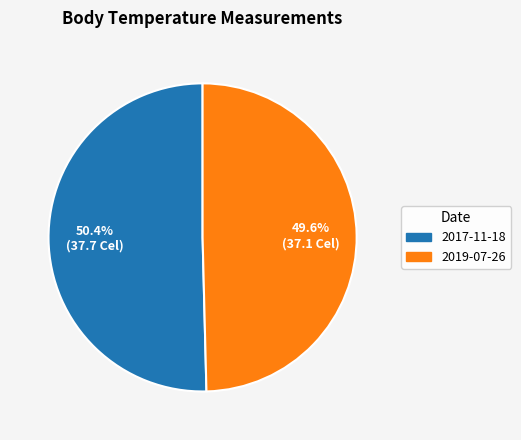

How many slices are in this pie chart?

2